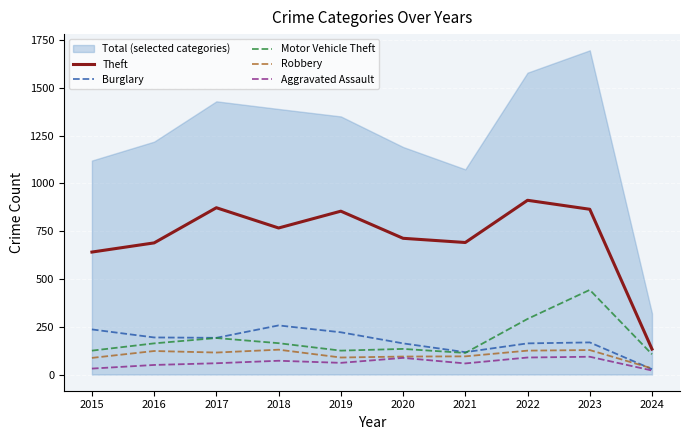

What is the approximate value of Robbery at 2024, to the nearest 10?

30